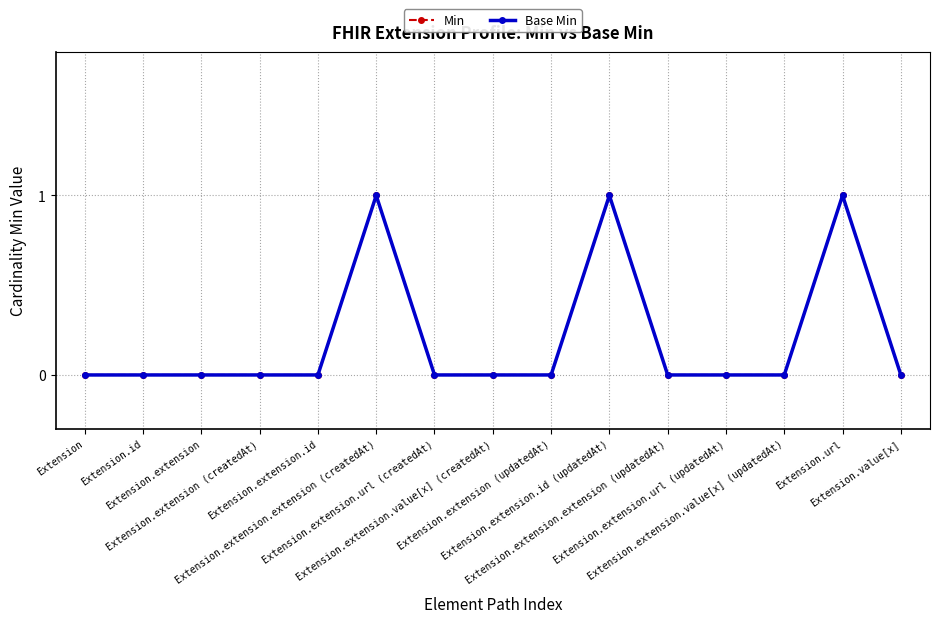

Is this an area chart (filled region under the line)?

No